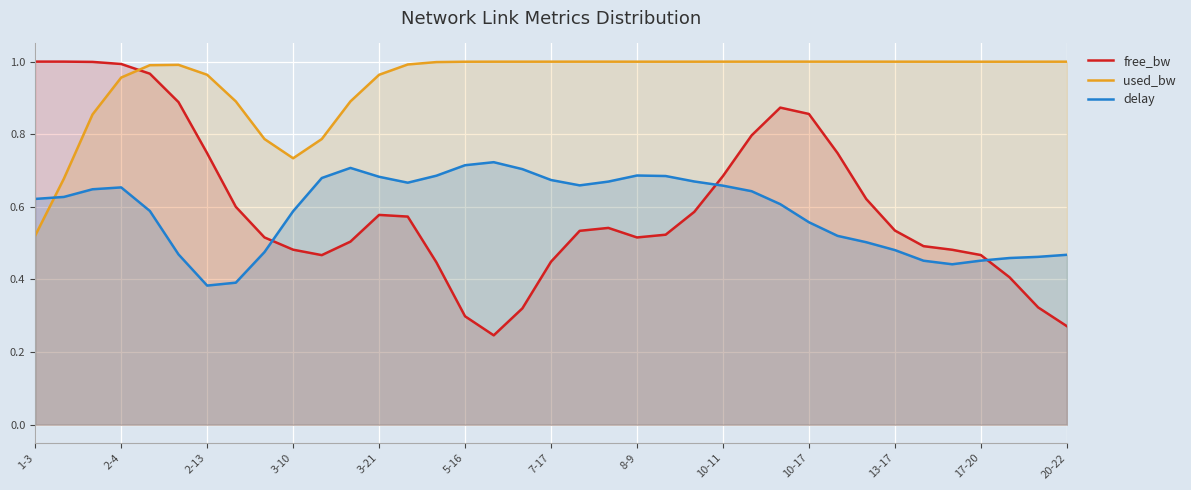

Which category has the lowest value across all series?

16